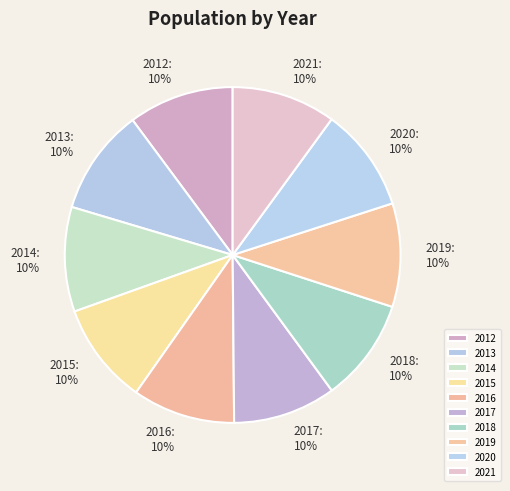

Do 2021 and 2017 together represent more than half of the pie?

No